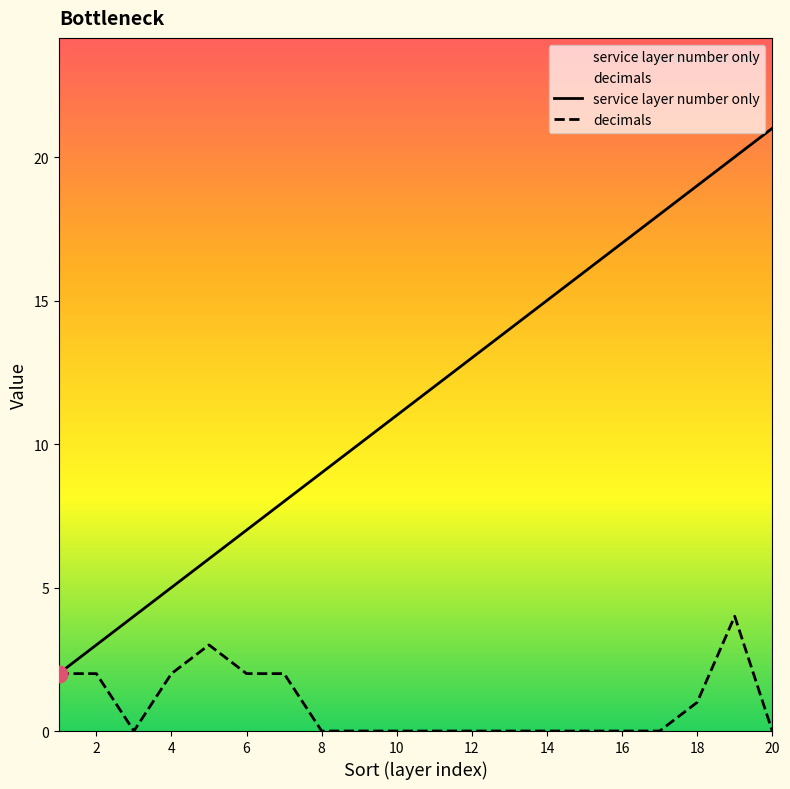

Rank the series at 6 from lowest to highest value.

decimals, service layer number only